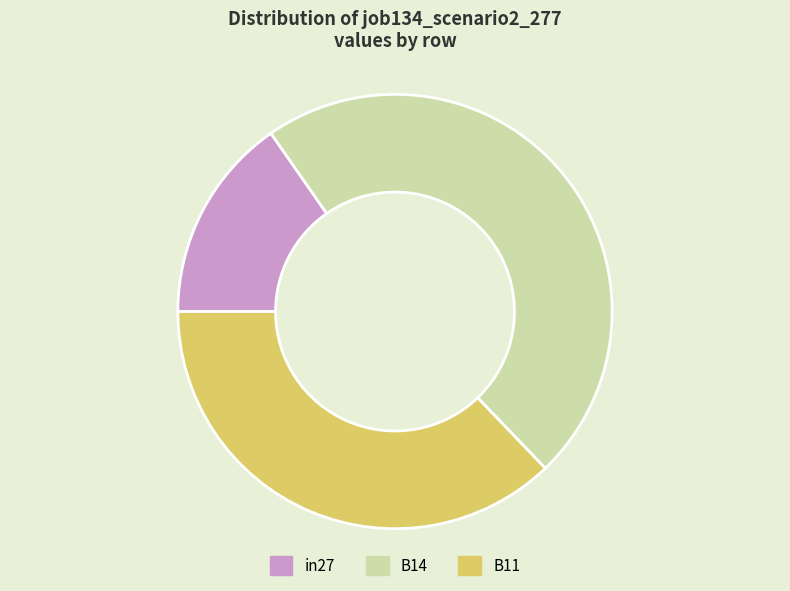

How many segments does this pie chart have?

3